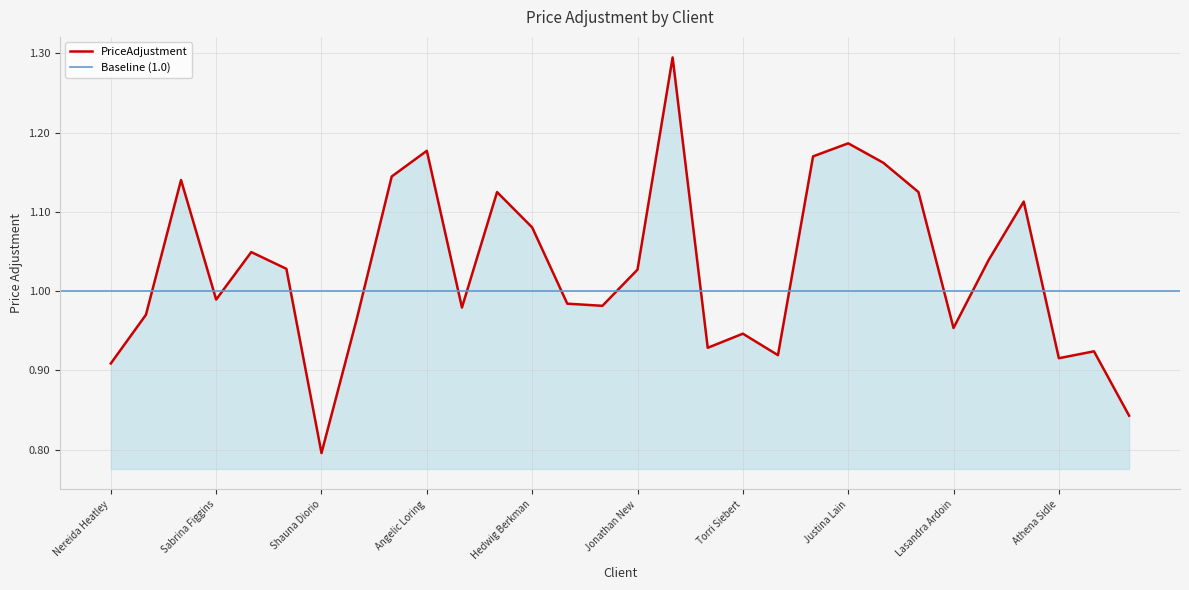

What is the value of the 28th point from the left?

0.9